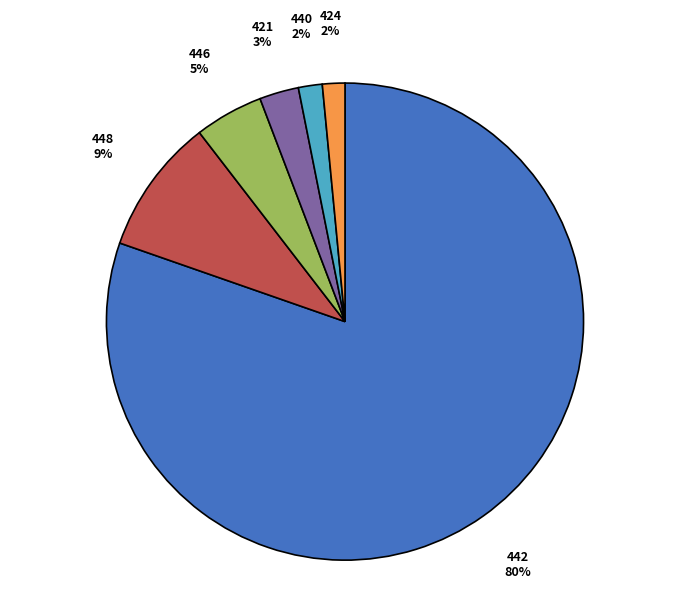

Does any single category account for the majority?

Yes